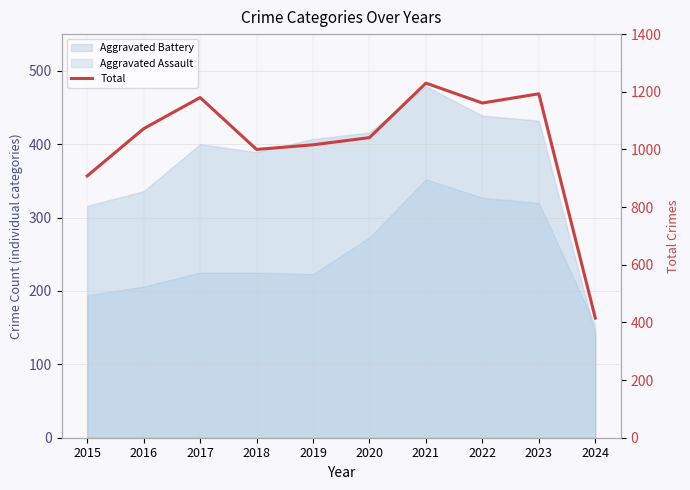

Reading left to right, what are all the values shown in this chart?

2015=908	2016=1072	2017=1180	2018=1000	2019=1016	2020=1041	2021=1230	2022=1161	2023=1193	2024=415